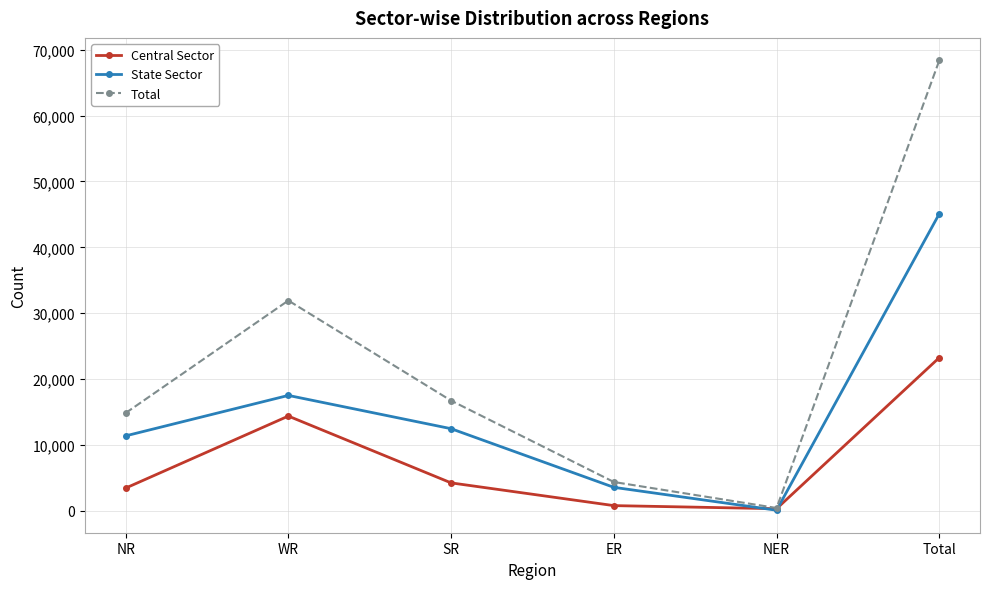

What value does the Central Sector series have at WR?

14396